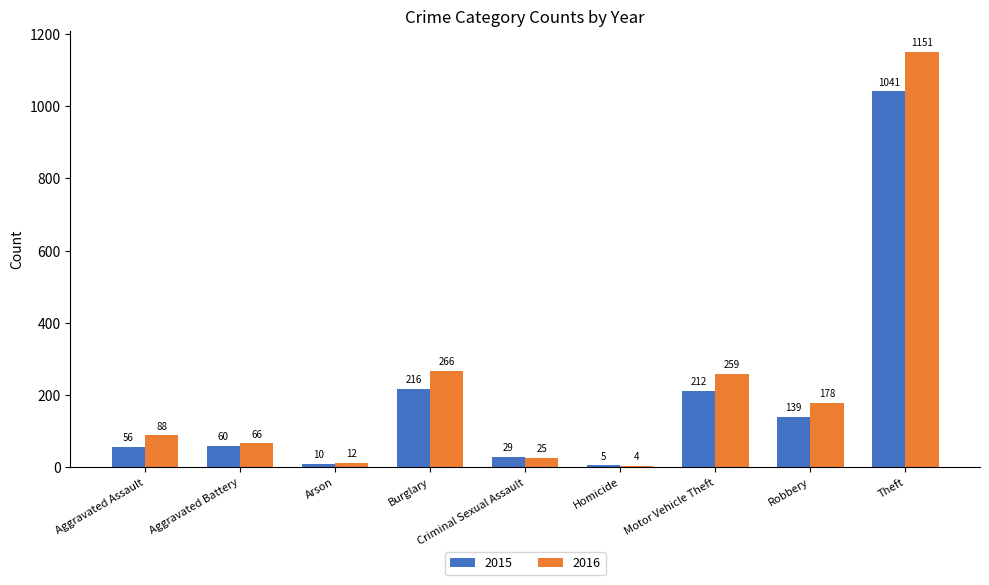

How many categories are shown in the chart?

9